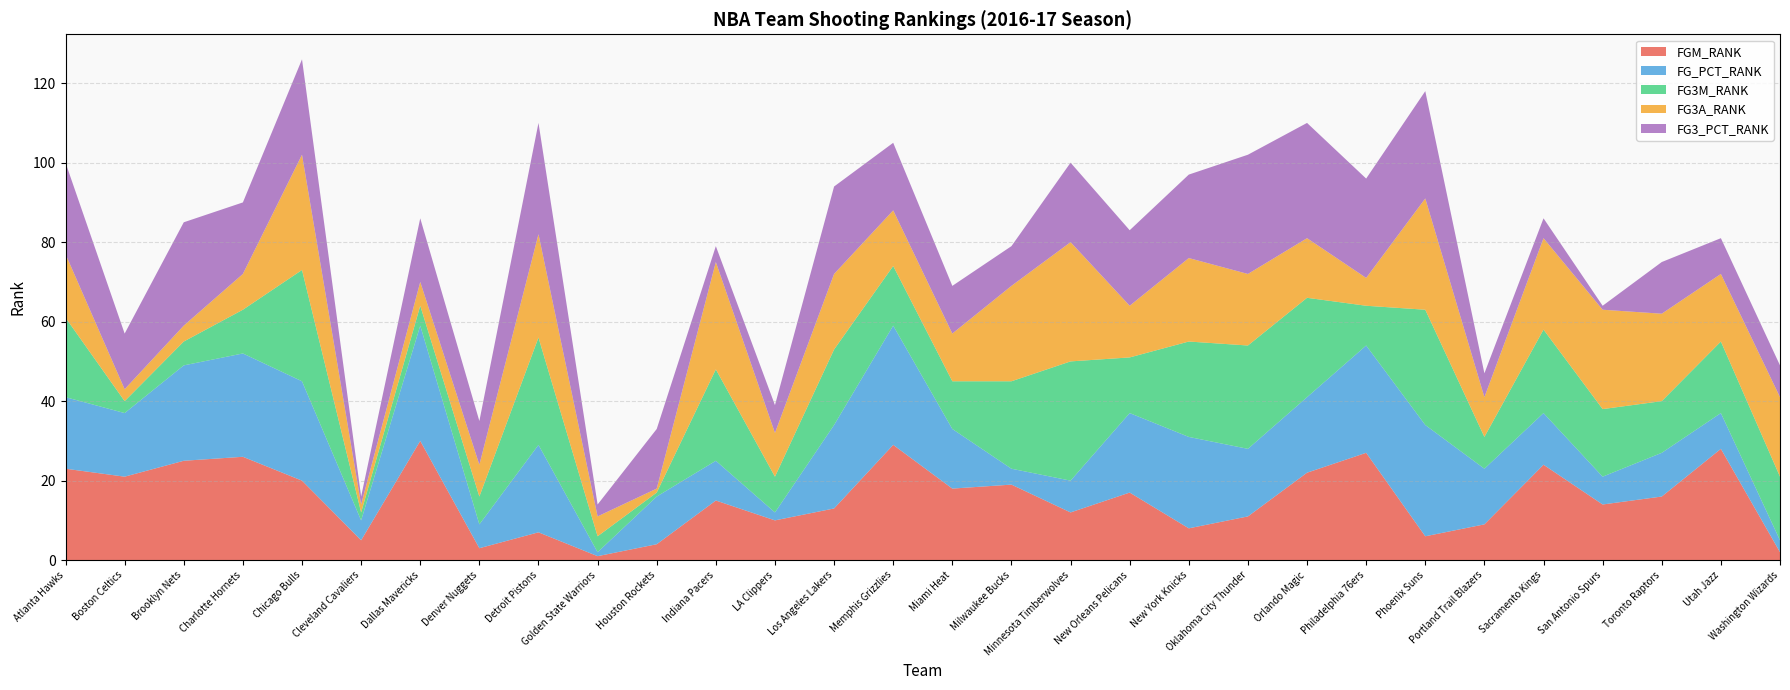

Reading left to right, list all the values displayed in this chart.

FGM_RANK: 23	21	25	26	20	5	30	3	7	1	4	15	10	13	29	18	19	12	17	8	11	22	27	6	9	24	14	16	28	2
FG_PCT_RANK: 18	16	24	26	25	5	29	6	22	1	12	10	2	21	30	15	4	8	20	23	17	19	27	28	14	13	7	11	9	3
FG3M_RANK: 20	3	6	11	28	2	5	7	27	4	1	23	9	19	15	12	22	30	14	24	26	25	10	29	8	21	17	13	18	16
FG3A_RANK: 16	3	4	9	29	2	6	8	26	5	1	27	11	19	14	12	24	30	13	21	18	15	7	28	10	23	25	22	17	20
FG3_PCT_RANK: 23	14	26	18	24	2	16	11	28	3	15	4	7	22	17	12	10	20	19	21	30	29	25	27	6	5	1	13	9	8